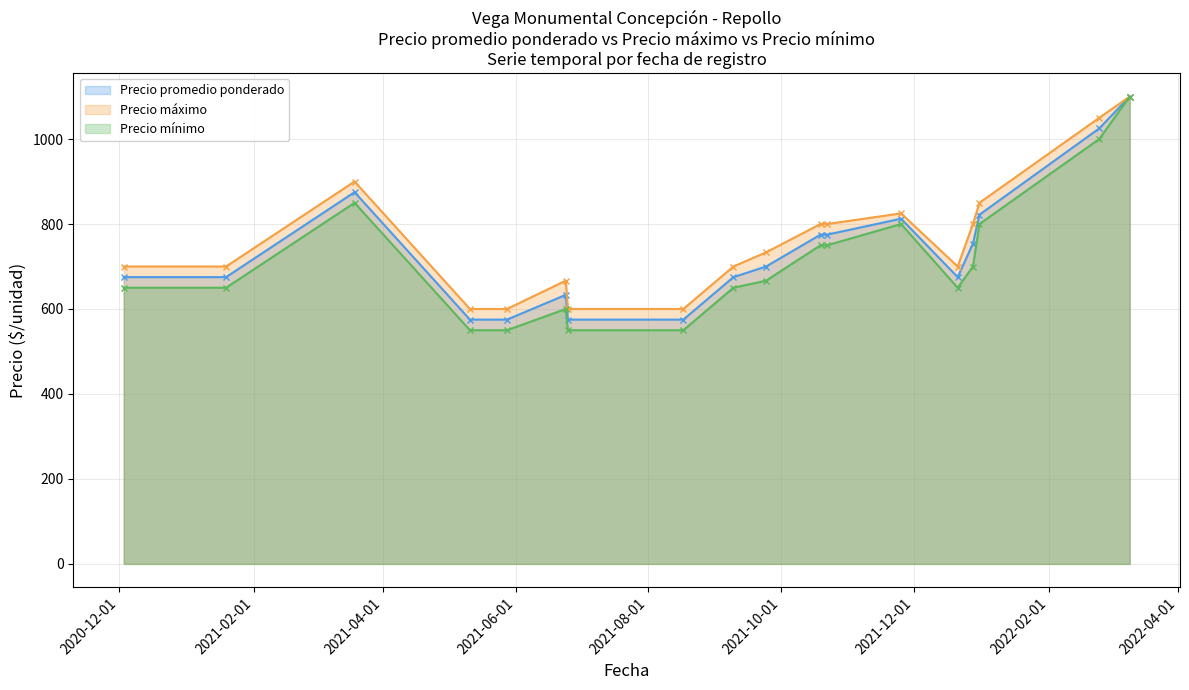

List the series in order of their peak value, lowest first.

Precio promedio ponderado, Precio máximo, Precio mínimo